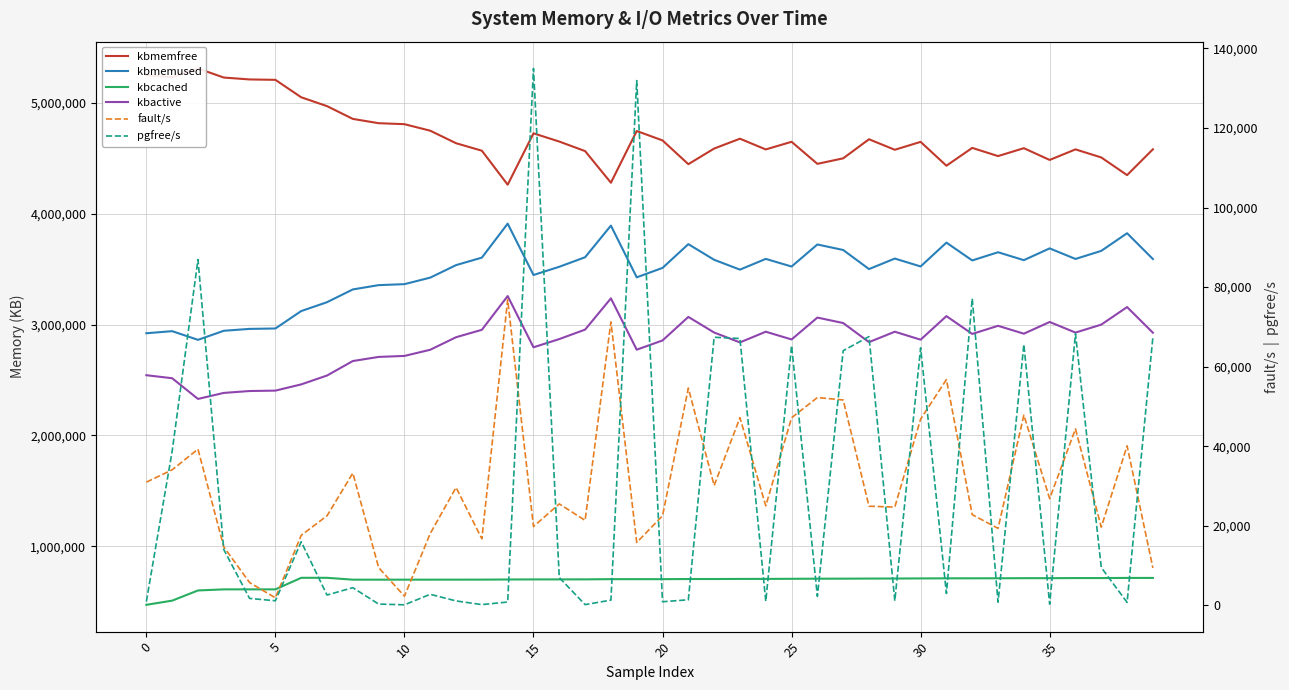

How many values in the kbcached series are below 704980?

20